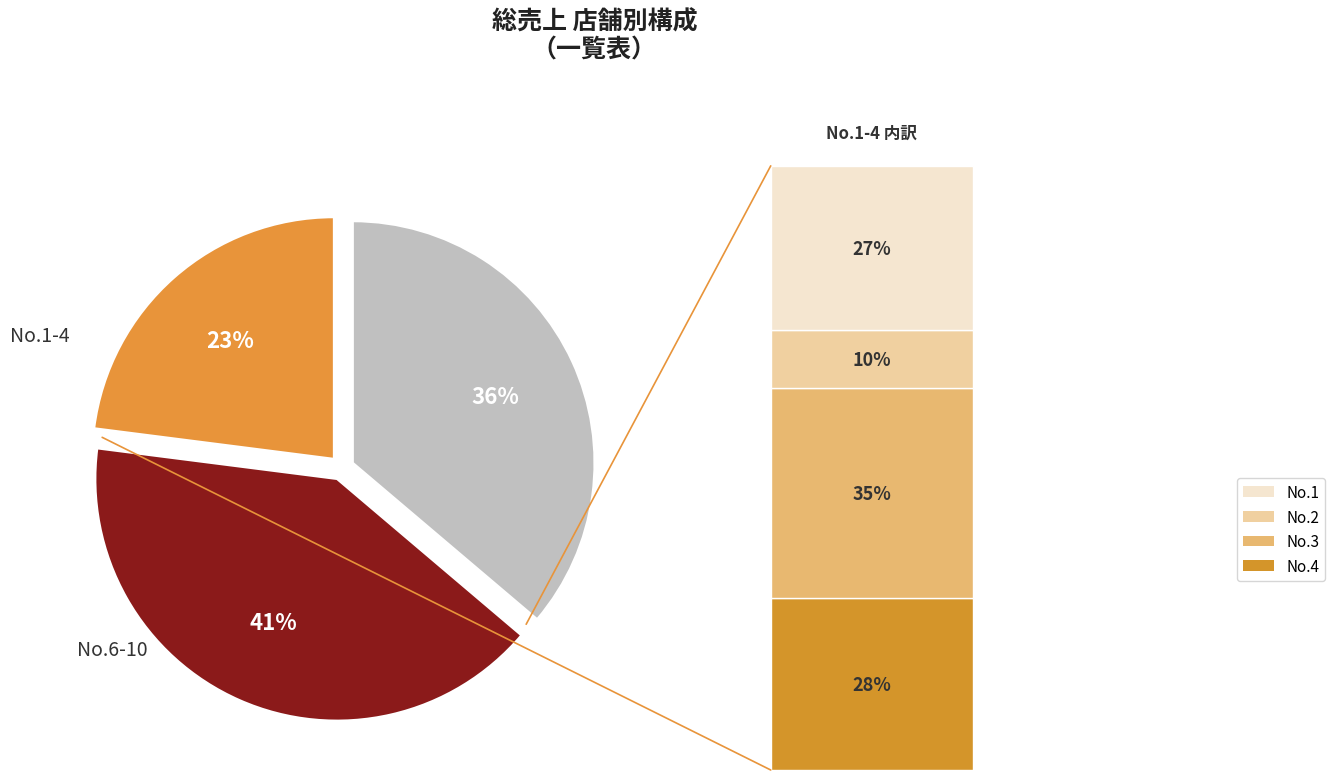

How many segments does this pie chart have?

3